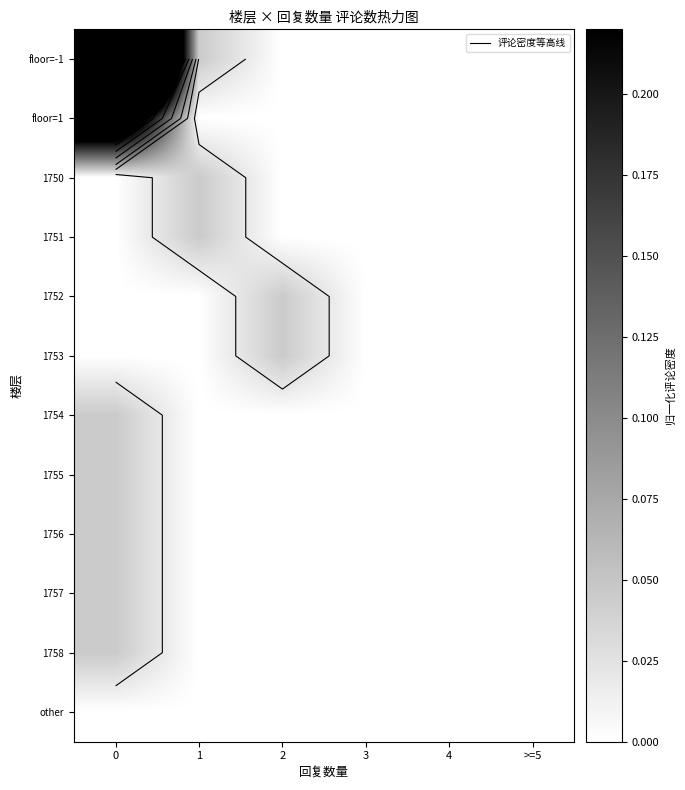

How many data points does each series have?

6